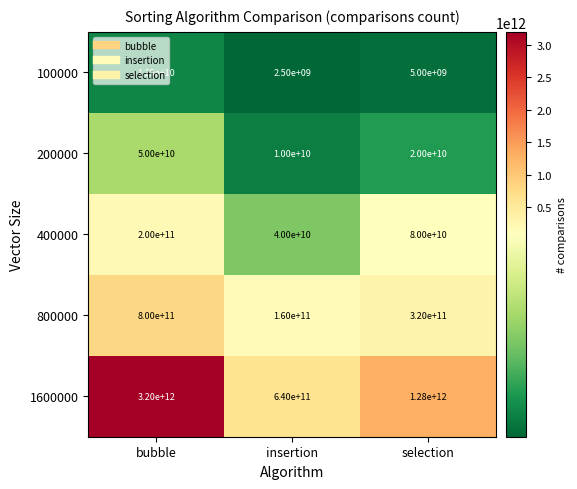

What is the smallest value displayed?

2500000000